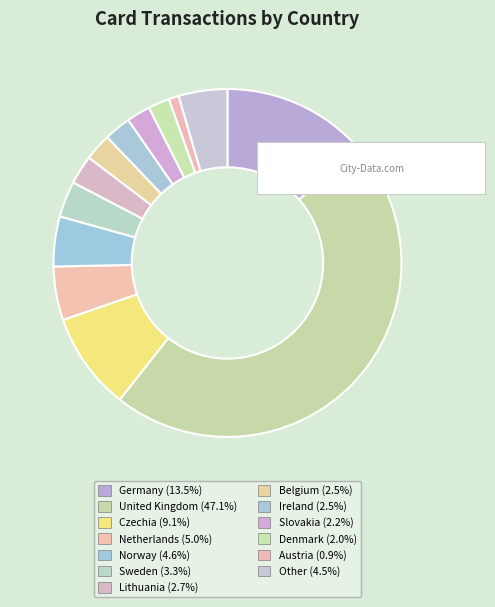

The Czechia slice represents 9% of the pie. True or false?

True